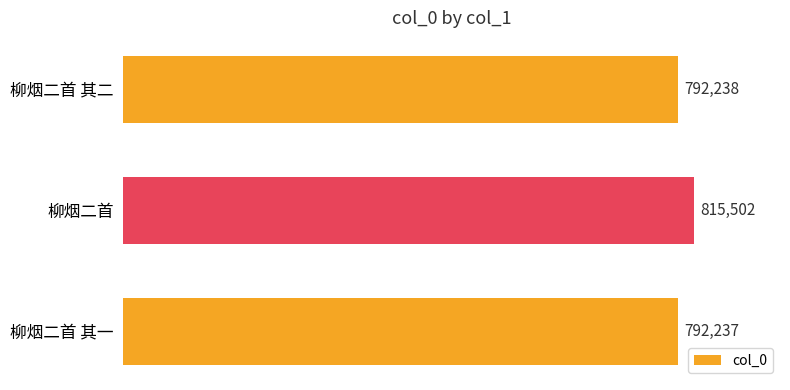

What is the difference between the maximum and minimum values?

23265